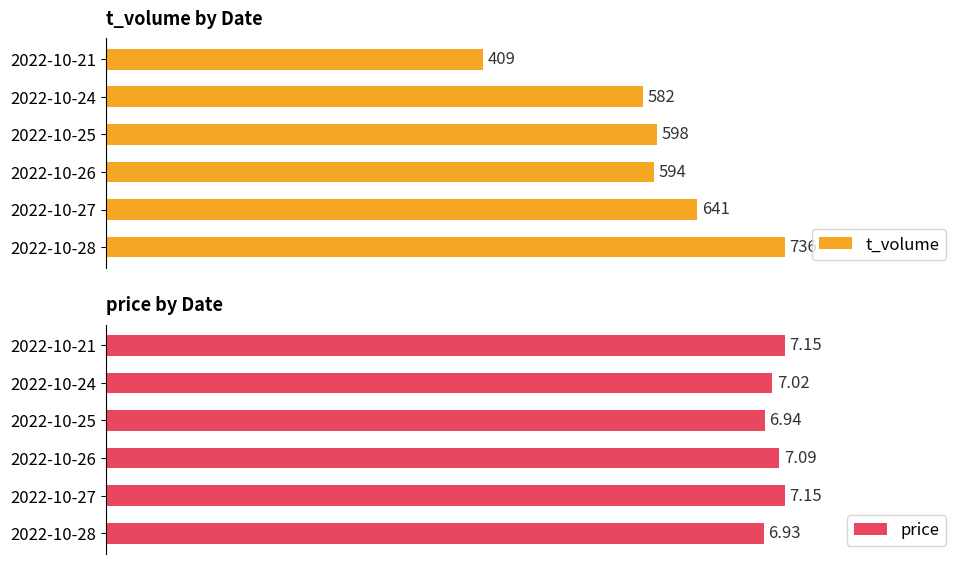

What is the average value of the t_volume series?

593.3